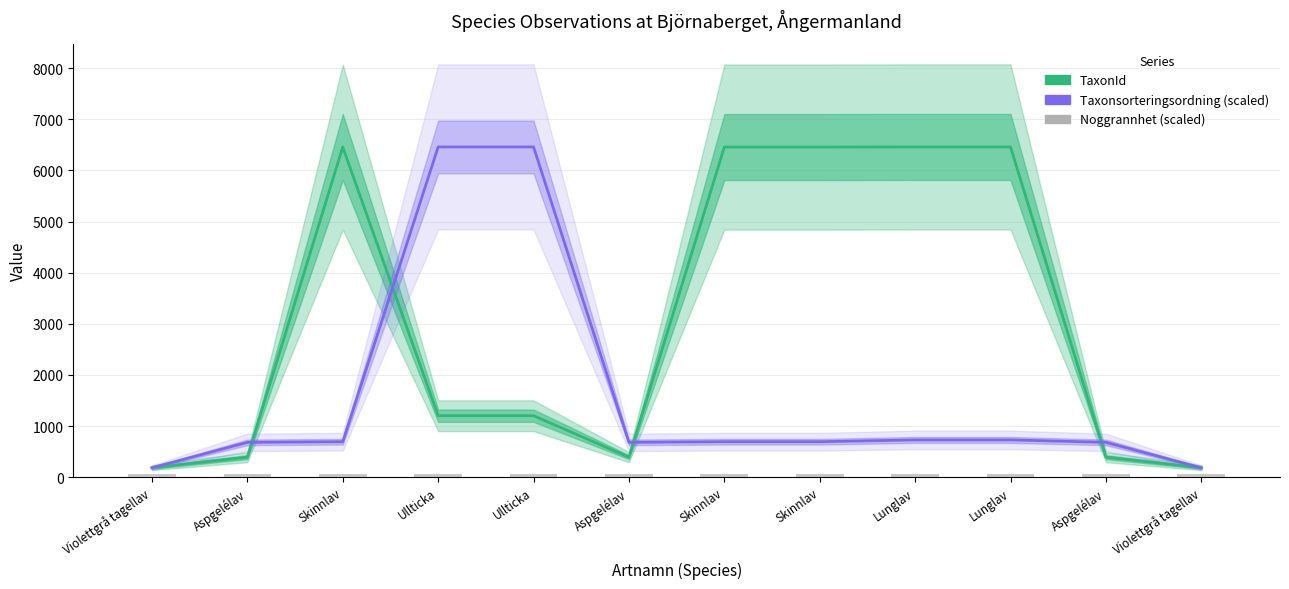

Rank the series by their maximum value, from lowest to highest.

Noggrannhet (scaled), TaxonId, Taxonsorteringsordning (scaled)